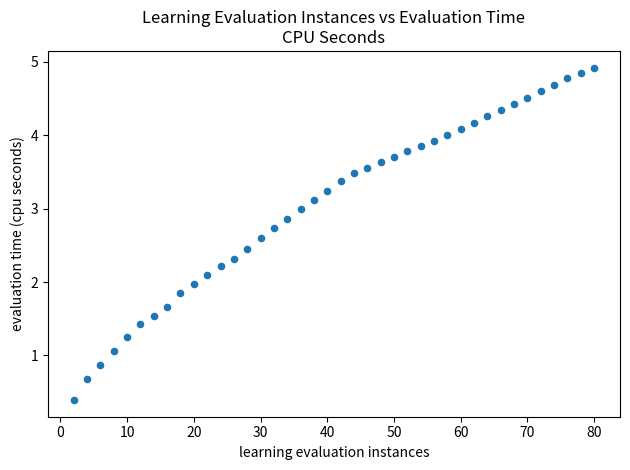

What is the range of Y values (max minus min)?

4.5